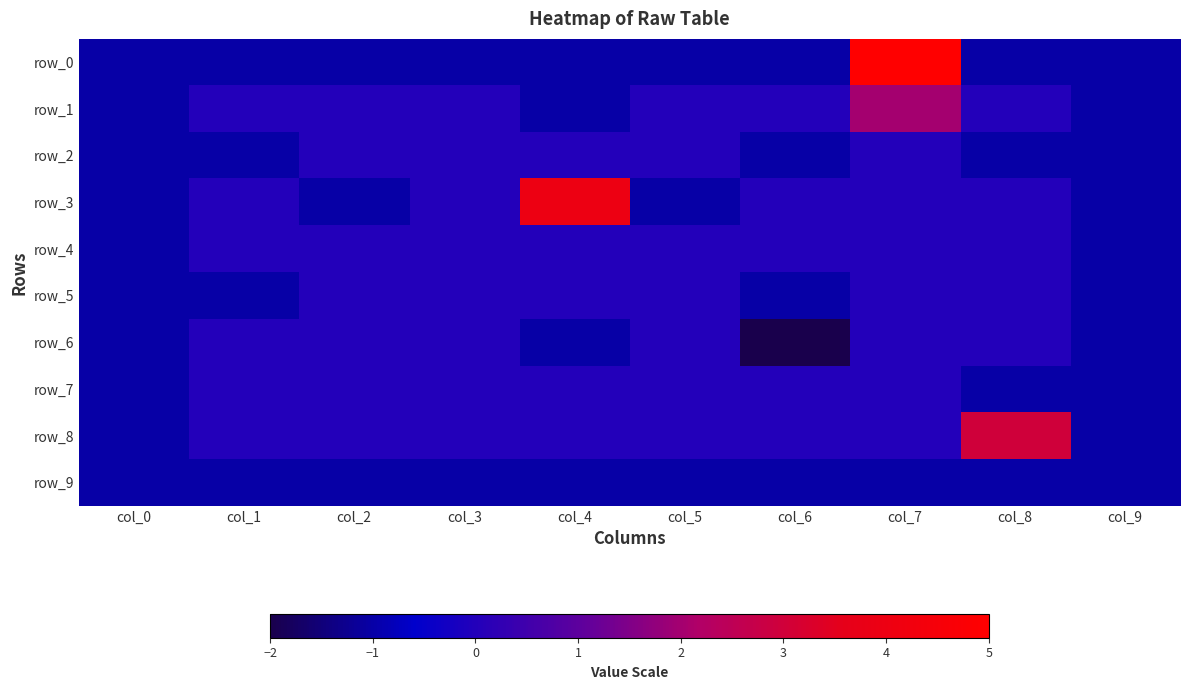

What value does the row_2 series have at col_8?

-1